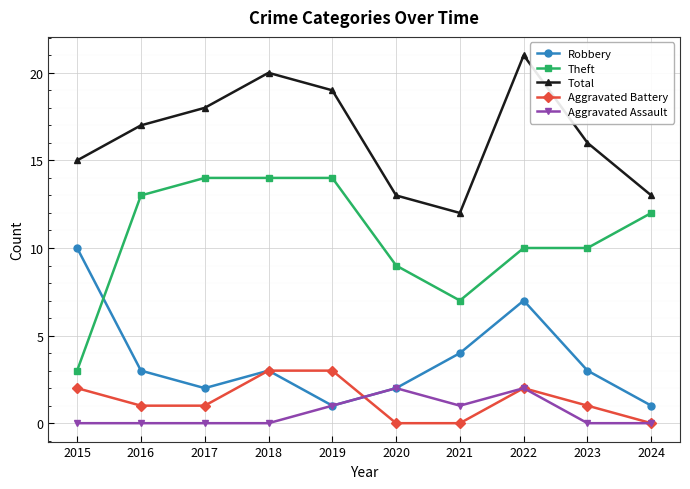

True or false: Total and Robbery cross at least once.

False